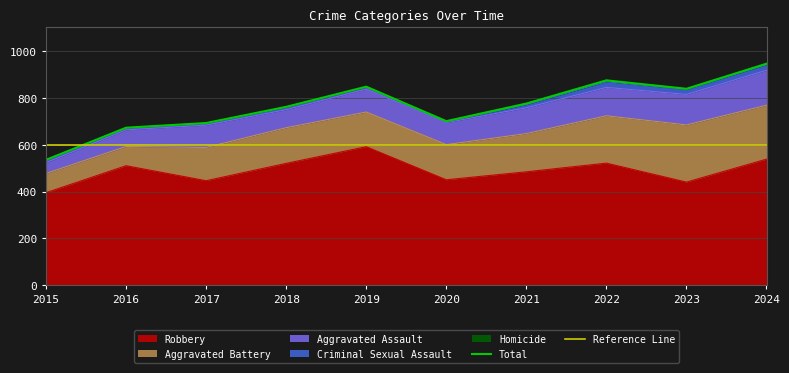

At which label is Aggravated Battery closest to 163?

2021